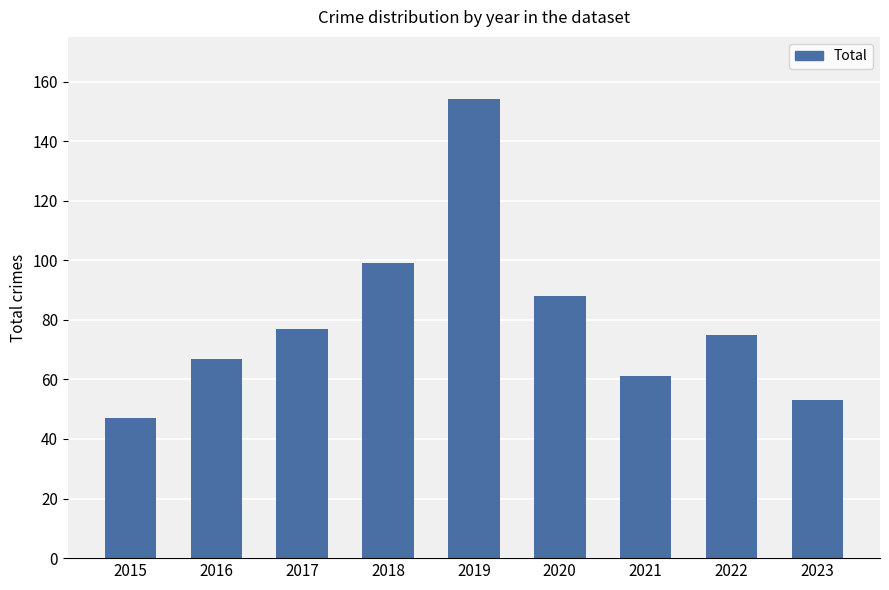

Reading left to right, transcribe all the data shown in this chart.

47	67	77	99	154	88	61	75	53